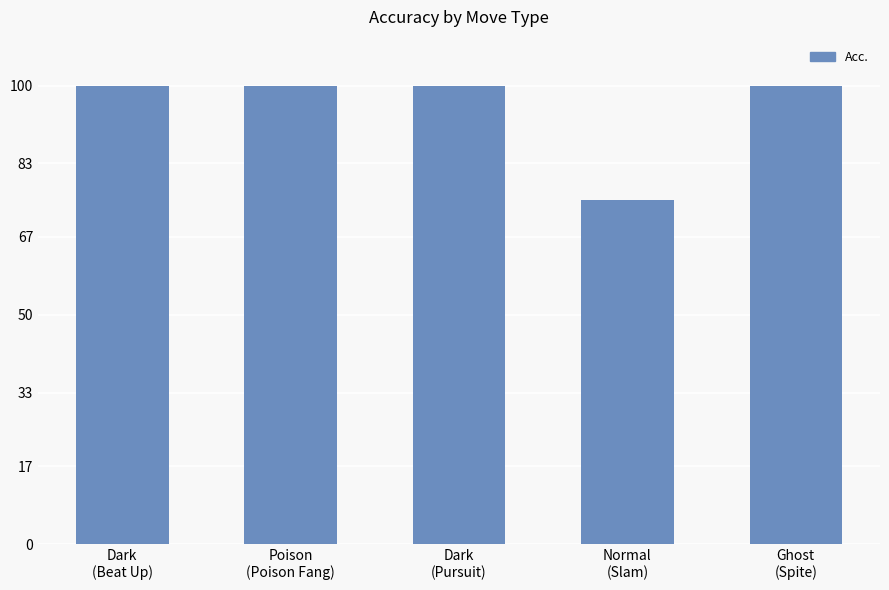

Reading left to right, list all the values displayed in this chart.

Dark
(Beat Up)=100	Poison
(Poison Fang)=100	Dark
(Pursuit)=100	Normal
(Slam)=75	Ghost
(Spite)=100